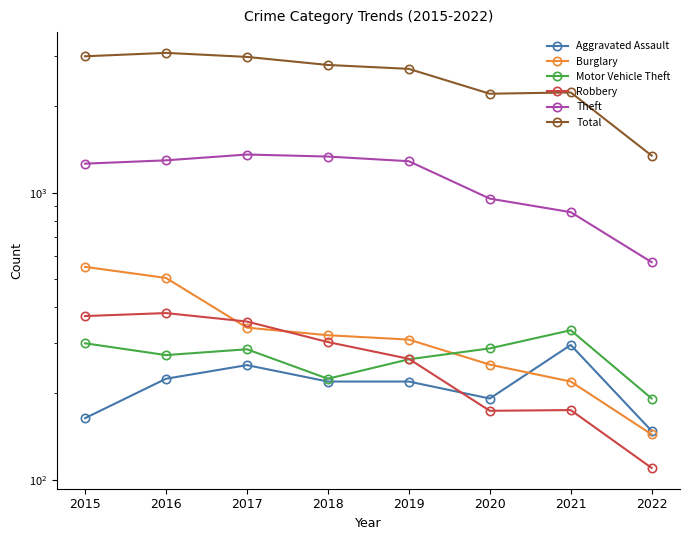

What is the value of the Robbery point at the 1st from the left?

372